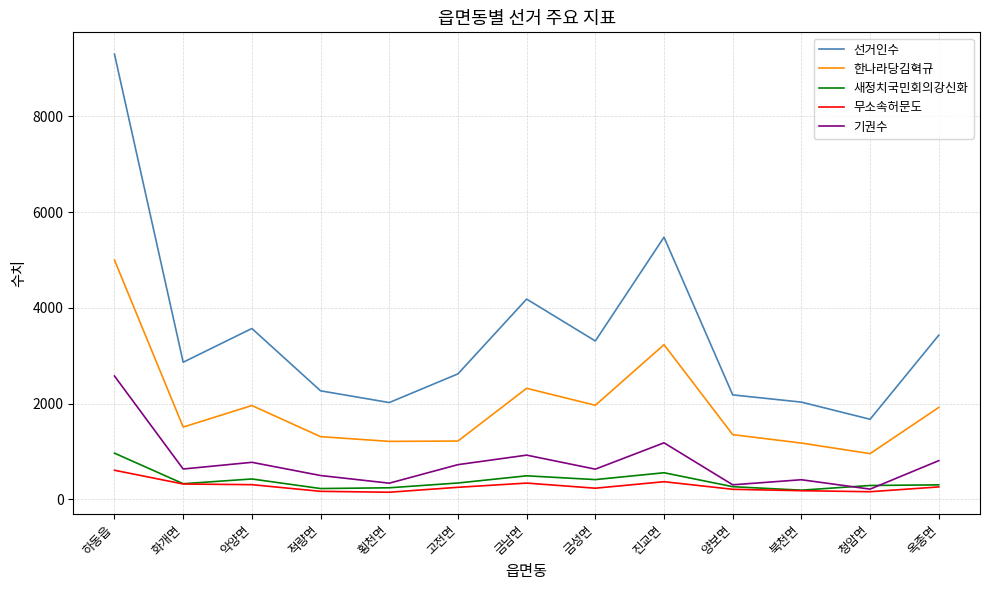

At which category does 한나라당김혁규 reach its first local valley?

화개면